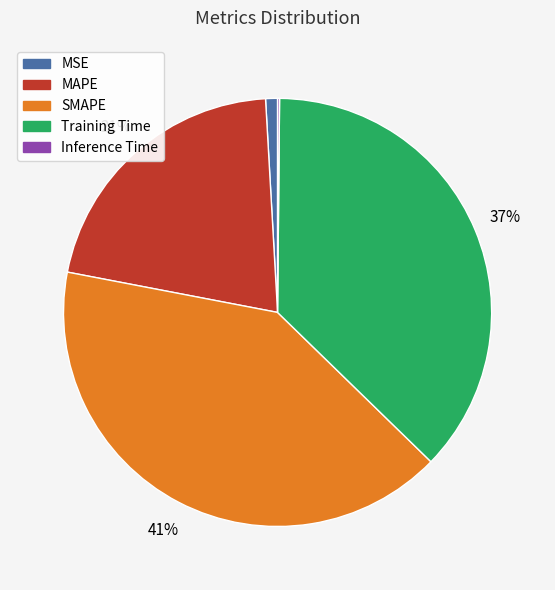

To the nearest percent, what percentage of the pie is MAPE?

21%